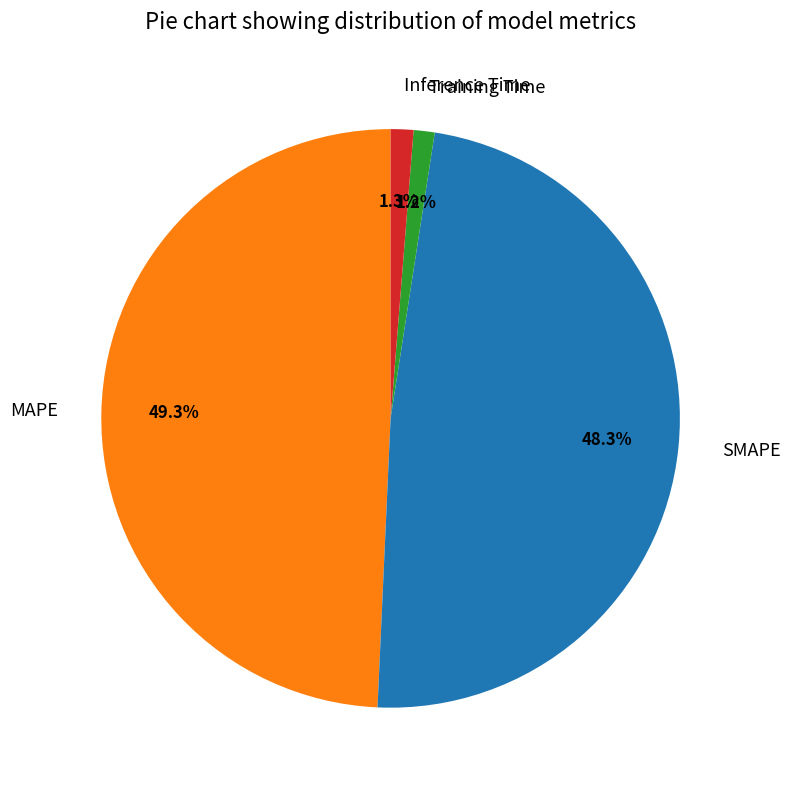

To the nearest percent, what percentage of the pie is SMAPE?

48%